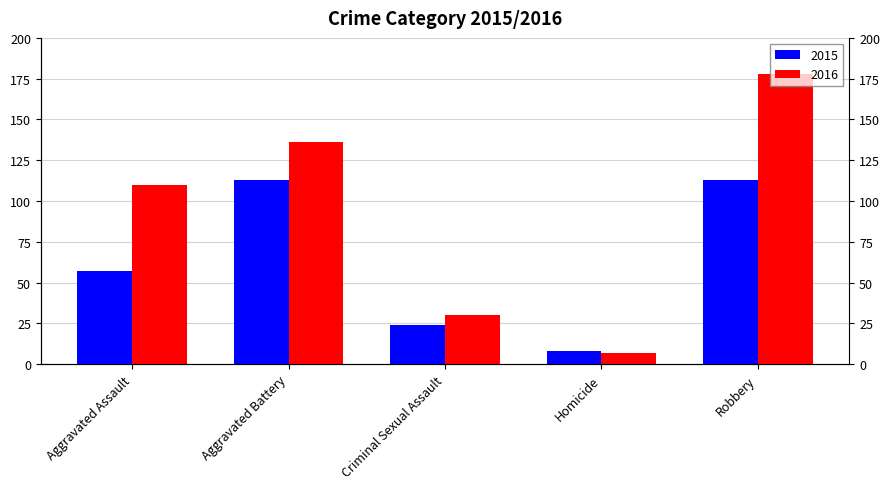

What is the total value across all series at Homicide?

15